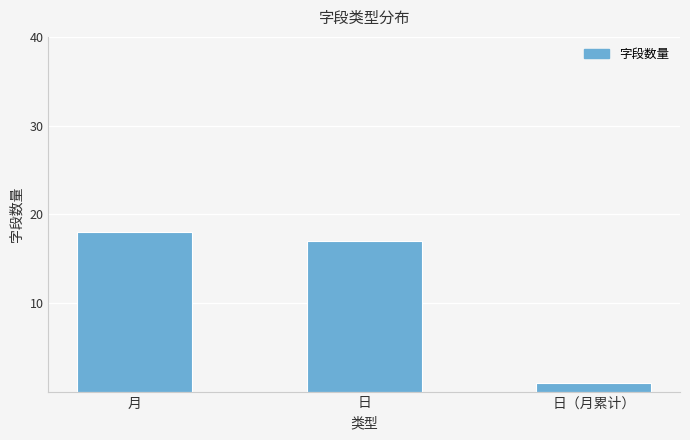

What is the difference between the values at 月 and 日?

1